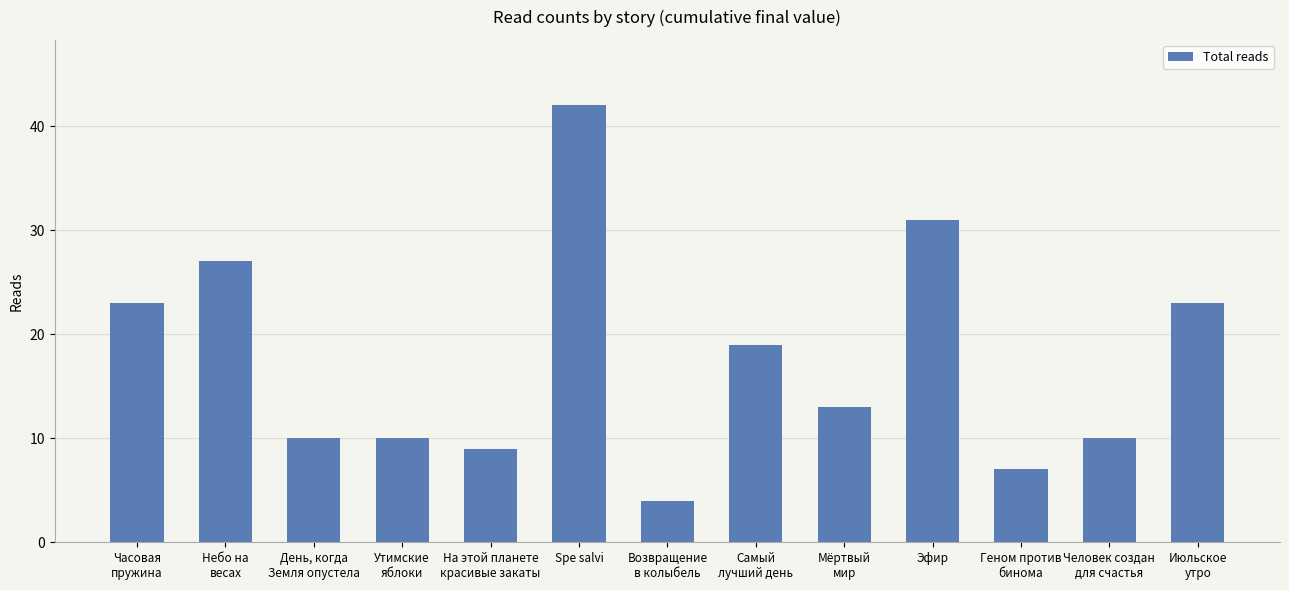

What is the sum of all values?

228